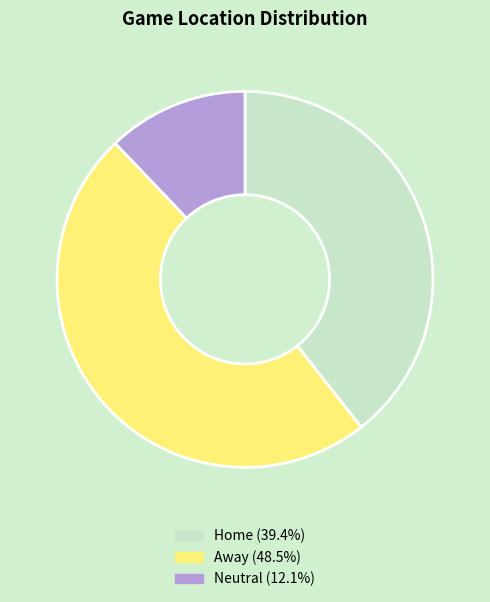

How many segments does this pie chart have?

3